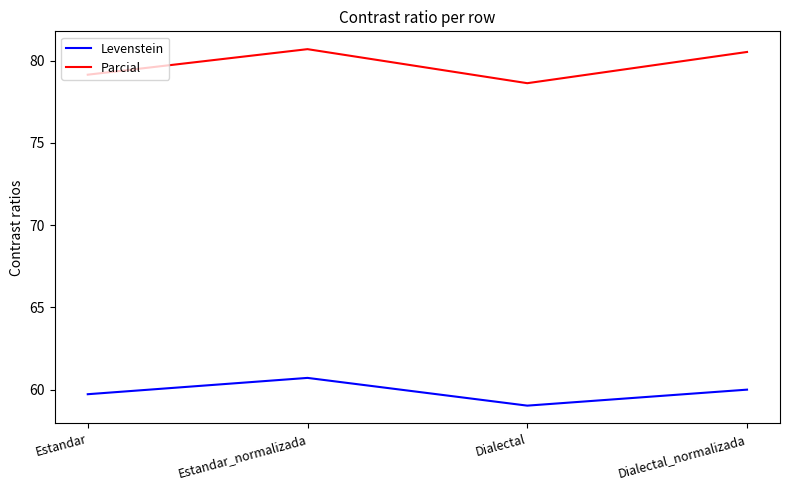

Between Estandar and Estandar_normalizada, which series saw the biggest shift?

Parcial